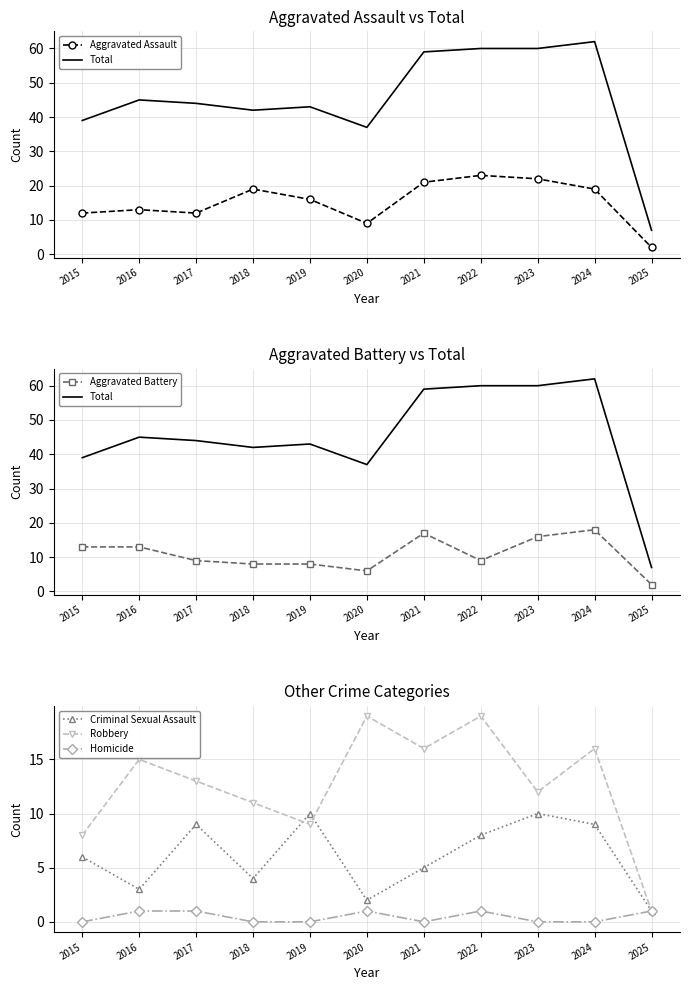

True or false: Aggravated Assault and Robbery intersect in this chart.

True